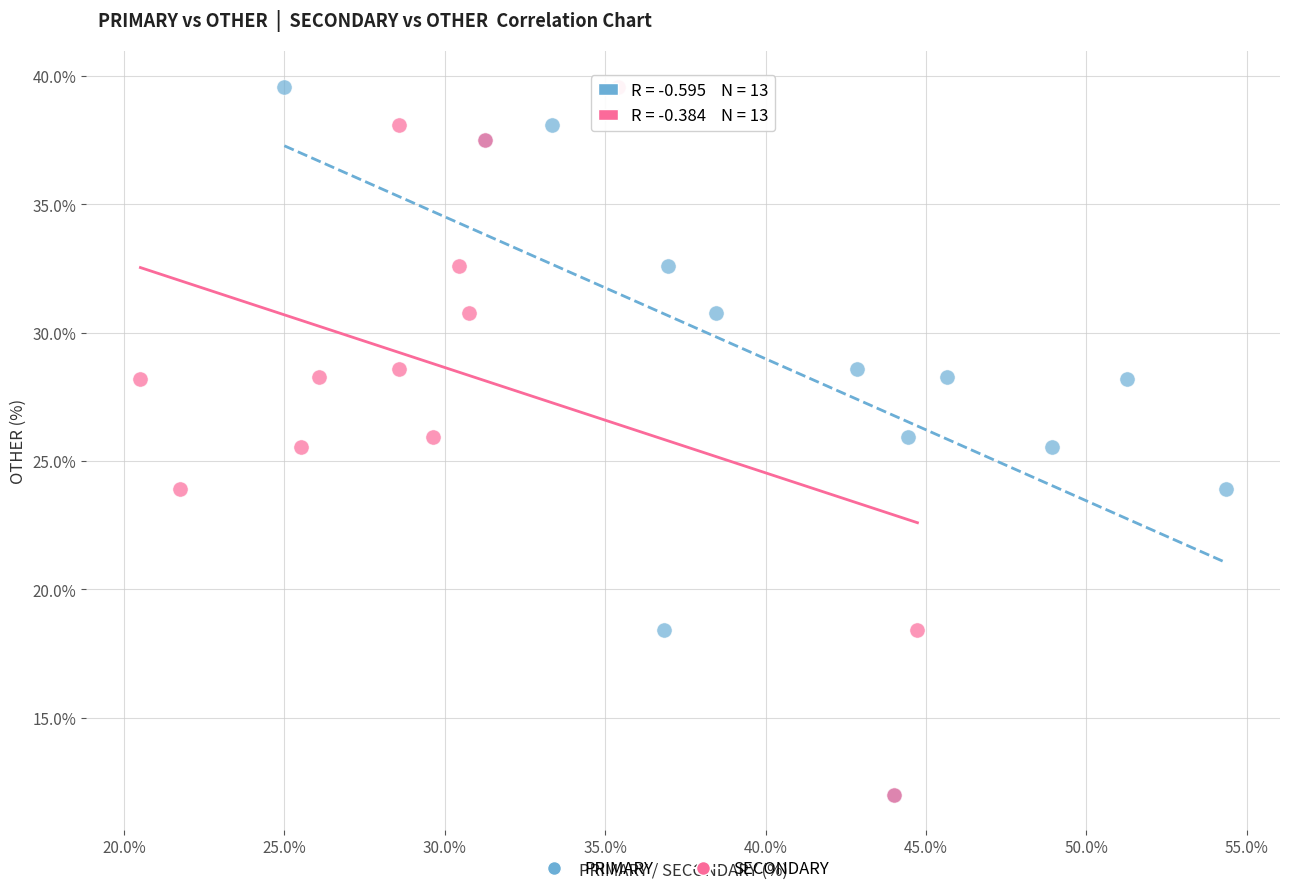

What are all the series names shown in the legend?

PRIMARY, SECONDARY